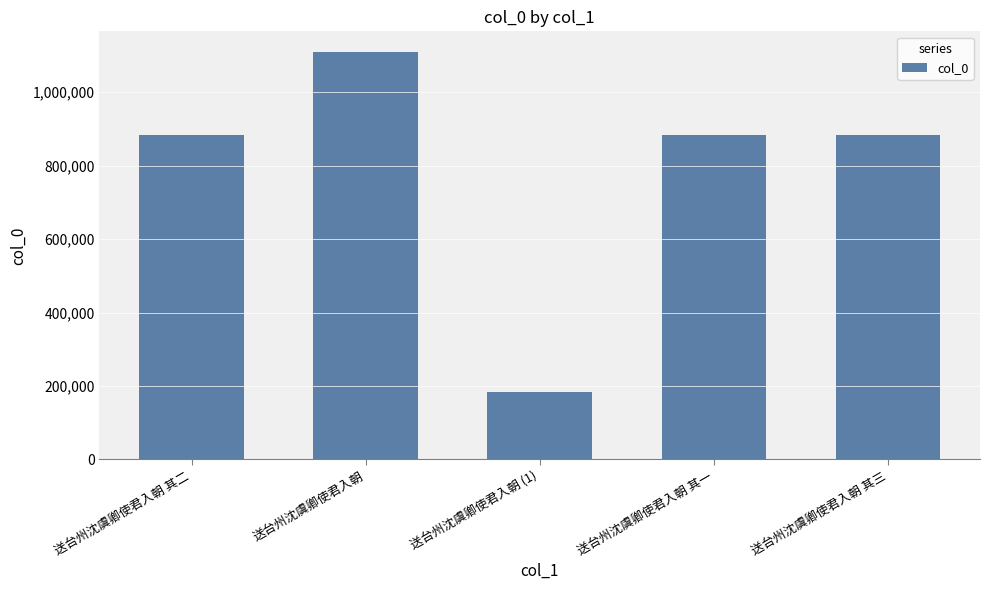

What is the difference between the values at 送台州沈虞卿使君入朝 其三 and 送台州沈虞卿使君入朝?

227231